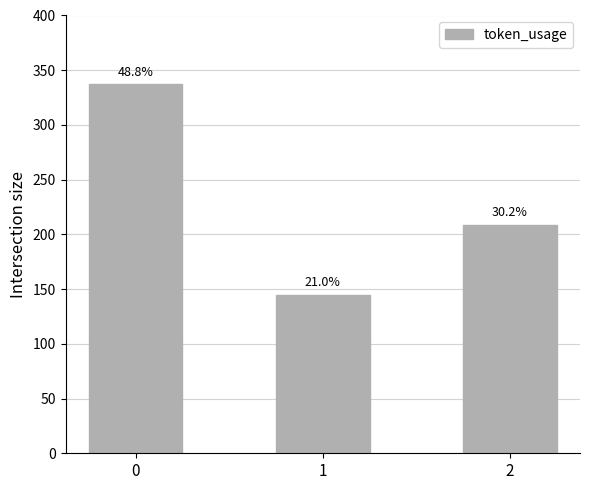

Does the chart contain any negative values?

No